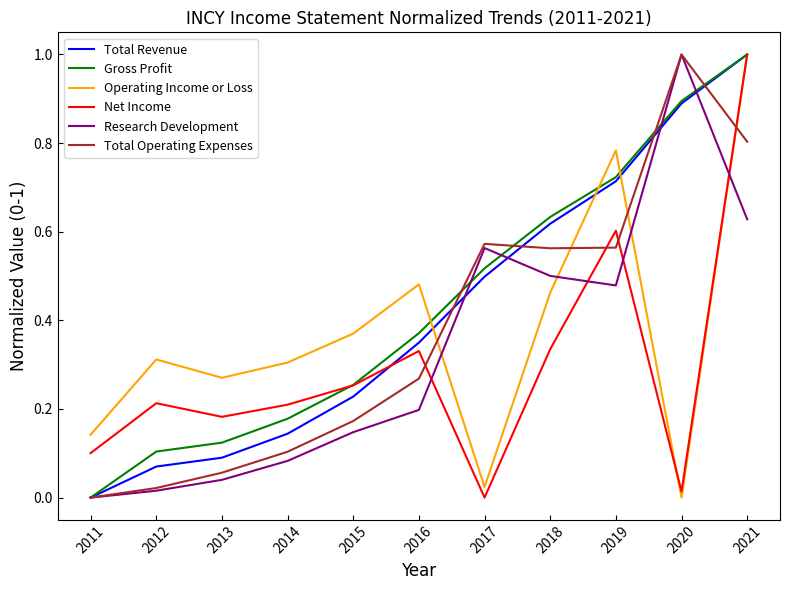

True or false: Operating Income or Loss has a value of 0.1 at 2012.

False